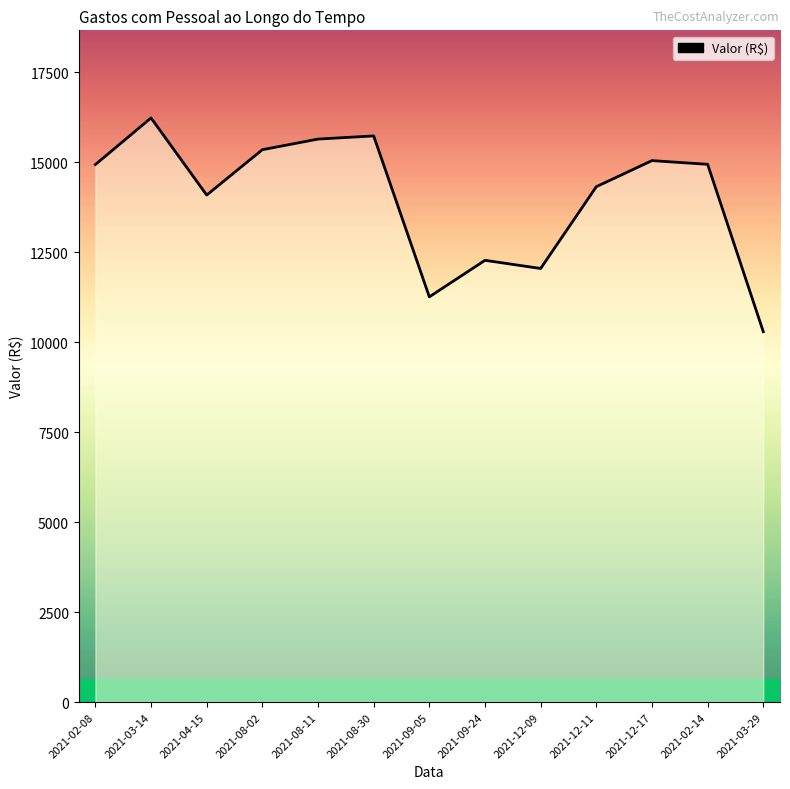

What is the average value?

14009.1